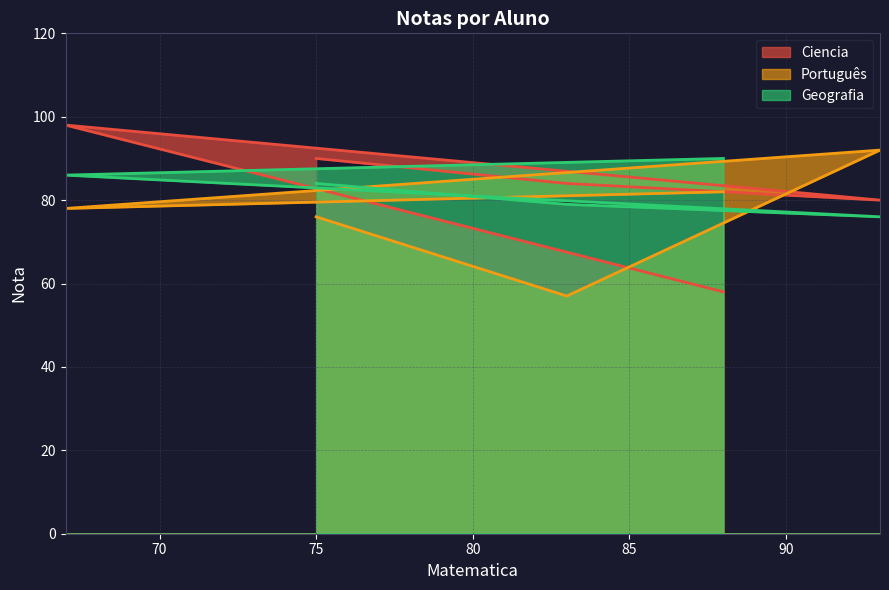

In Português, how many points are higher than both neighbors (excluding endpoints)?

1